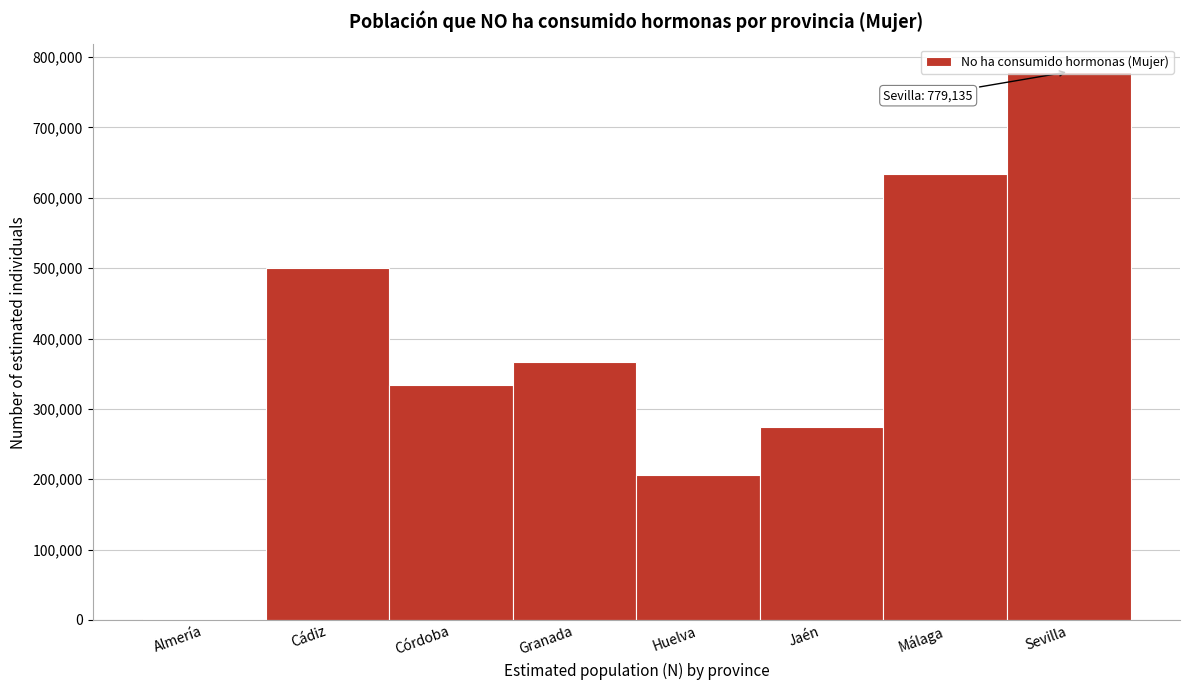

Which has a higher value, Almería or Córdoba?

Córdoba